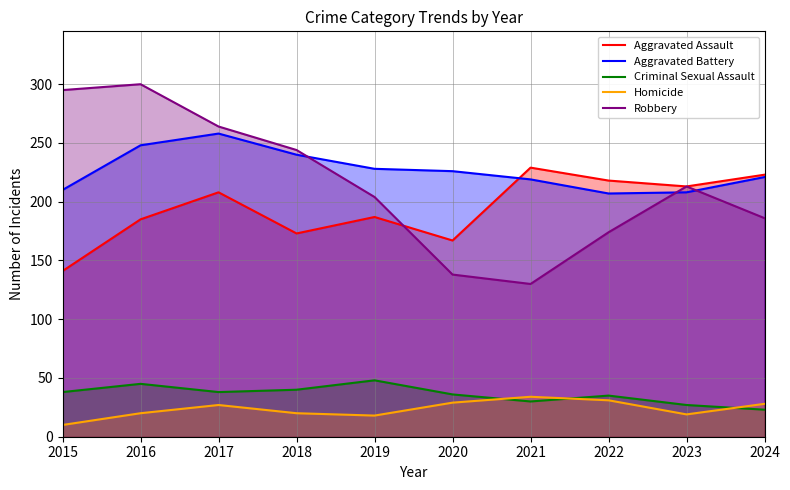

What is the total value across all series at 2015?

694